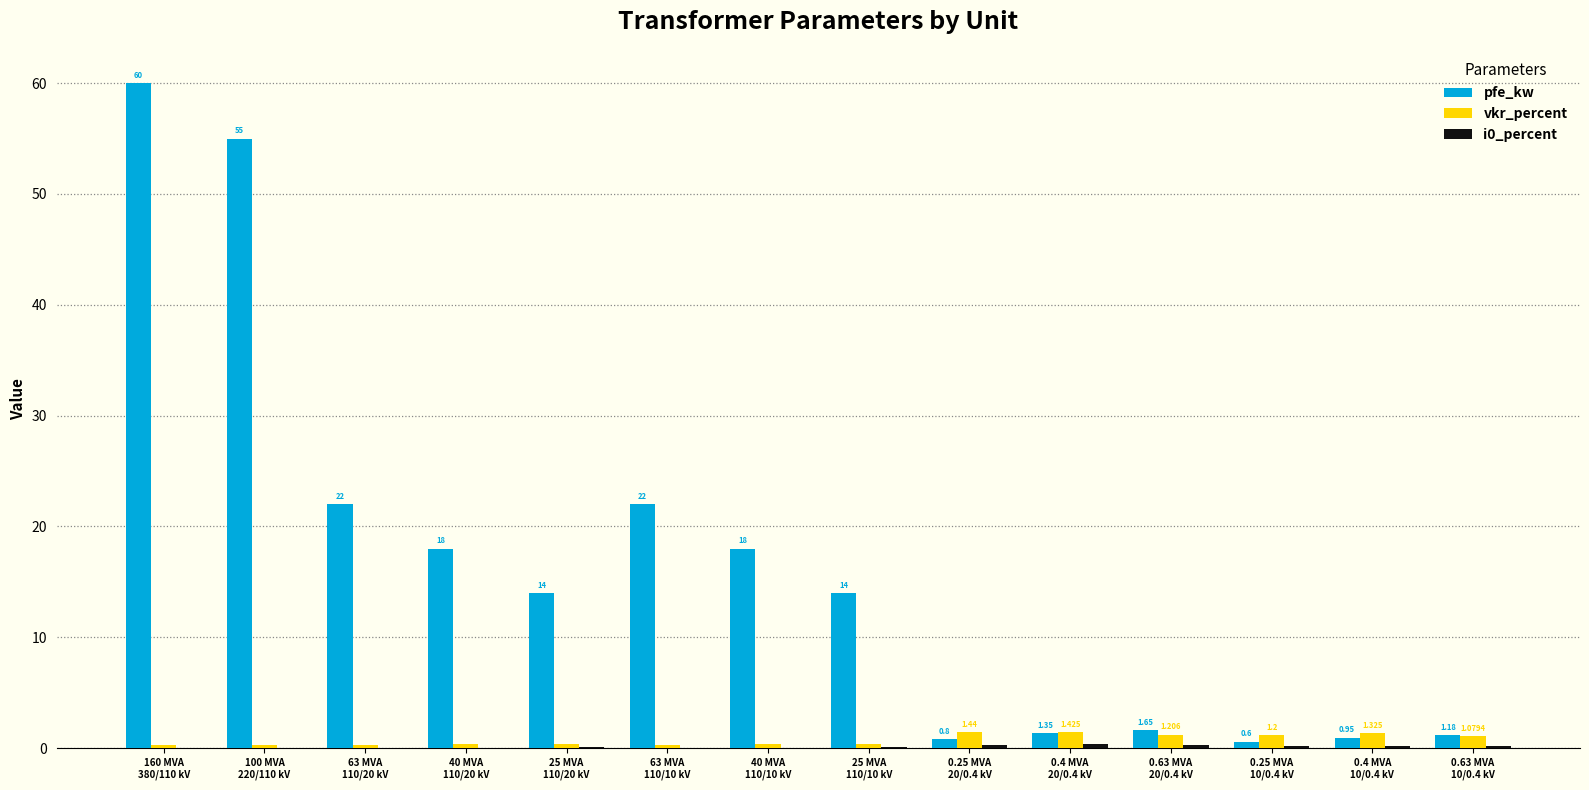

Which series changed the most between 40 MVA
110/10 kV and 0.4 MVA
20/0.4 kV?

pfe_kw